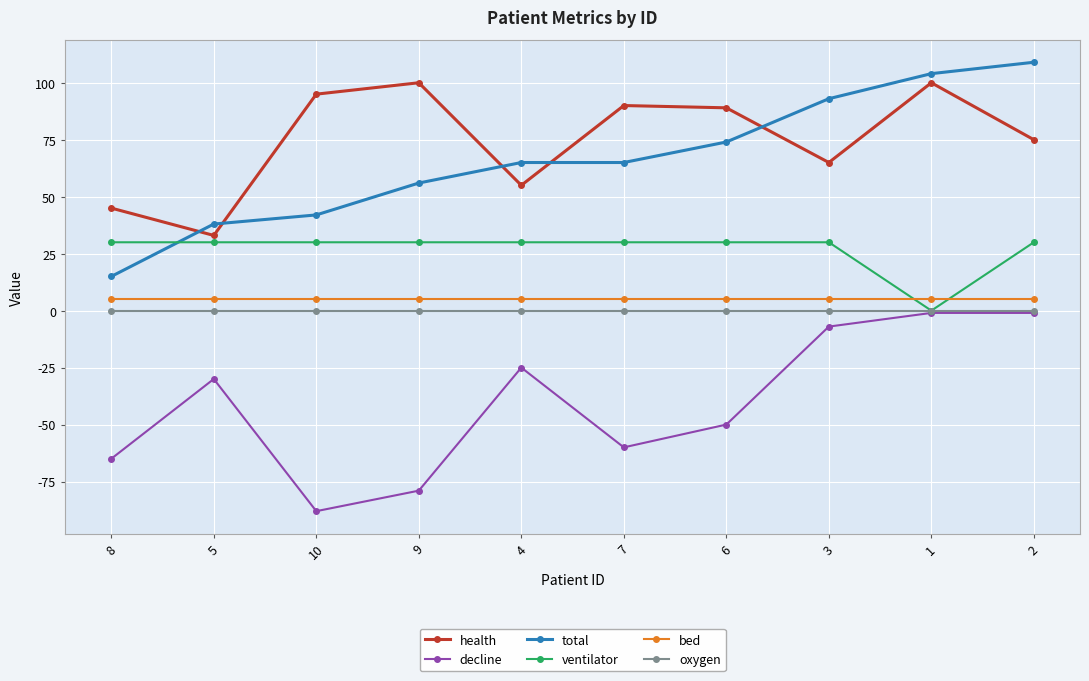

What position from the right is 8?

10